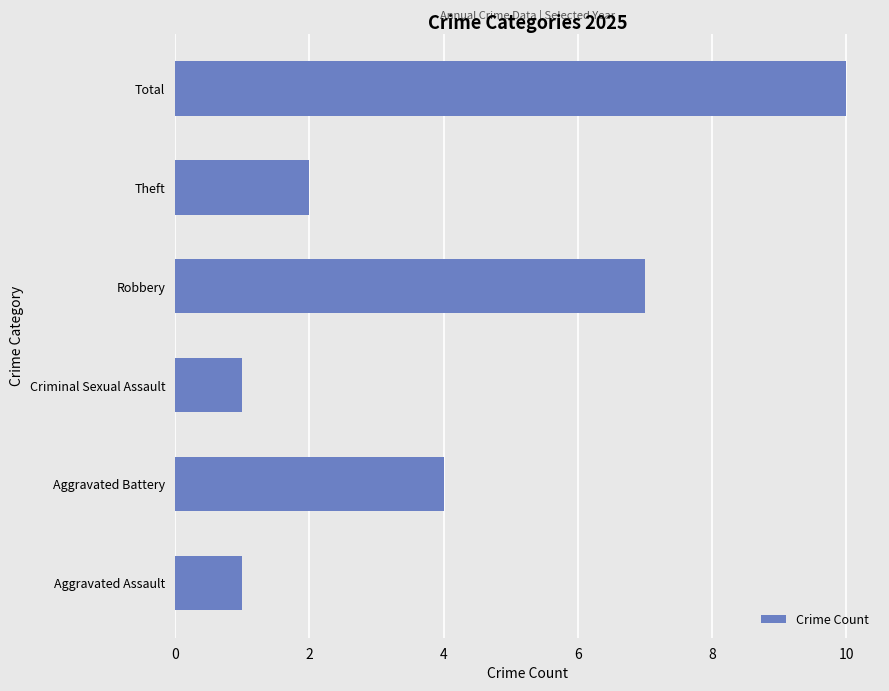

Count the values in the range 1 to 7.

5